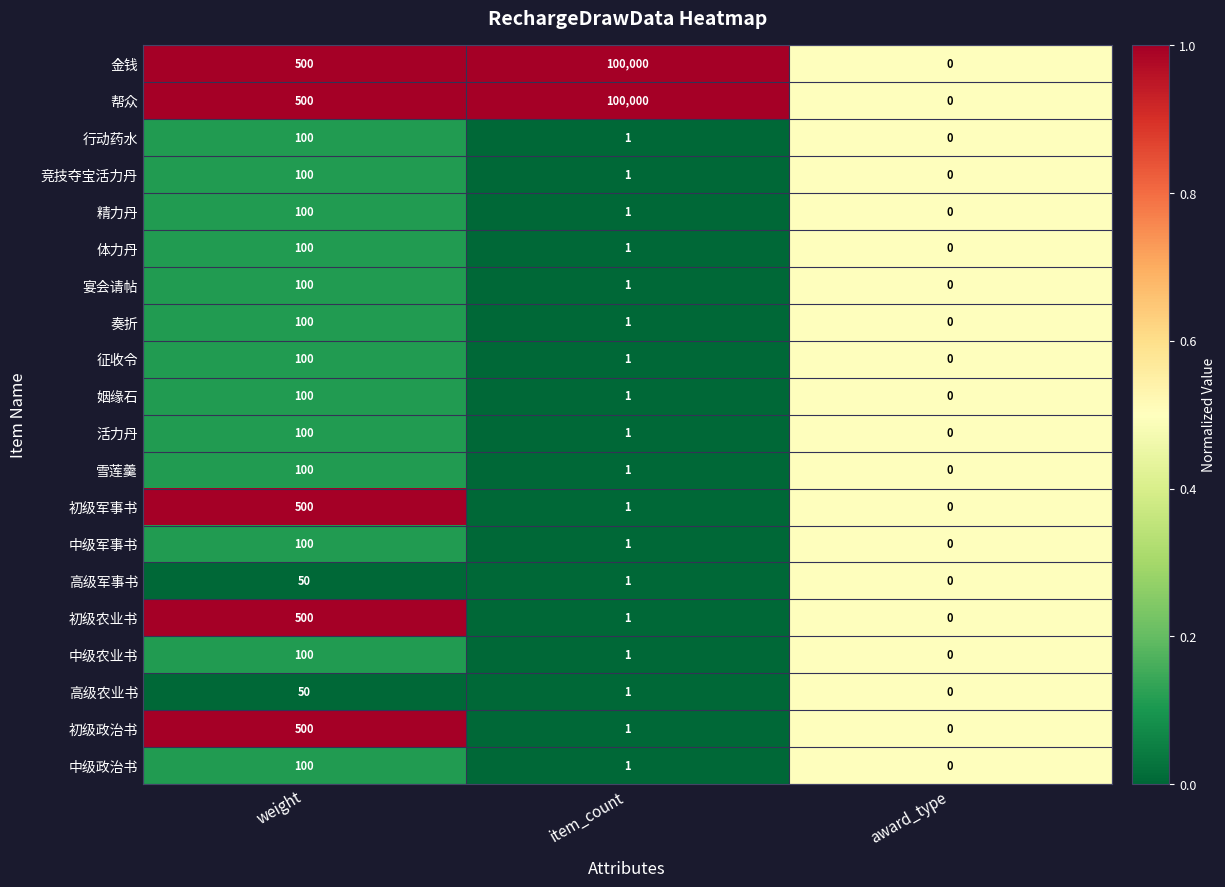

How many series are shown in this chart?

20